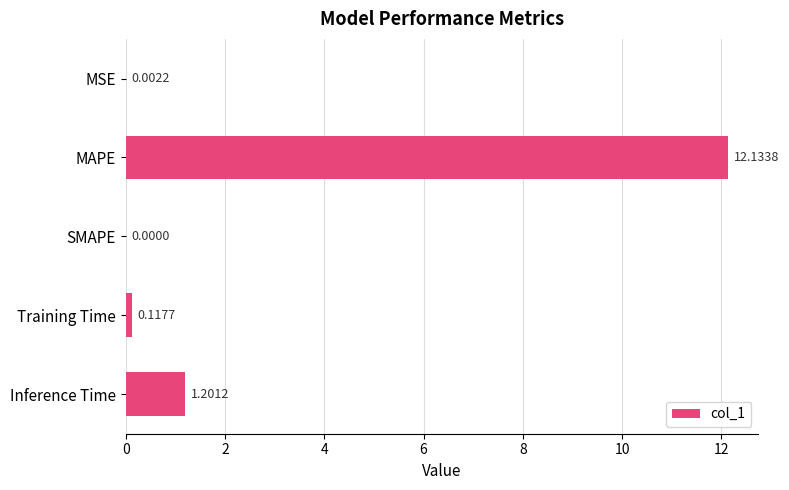

Which has a higher value, Inference Time or SMAPE?

Inference Time